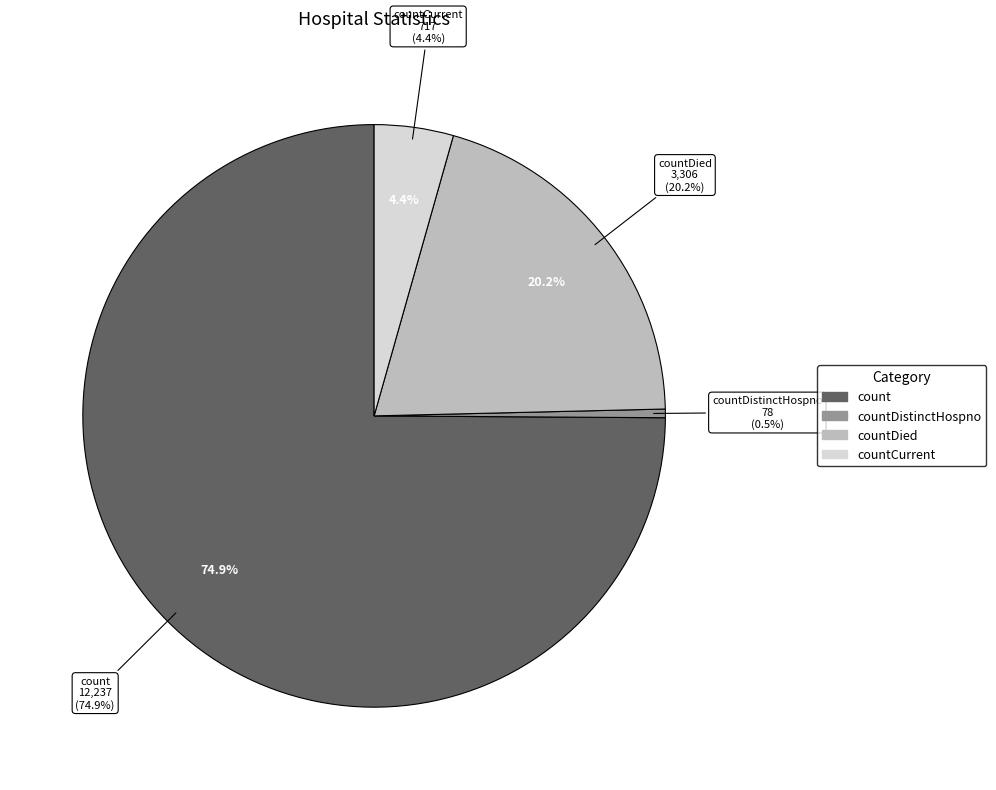

What is the largest slice in the pie chart?

count